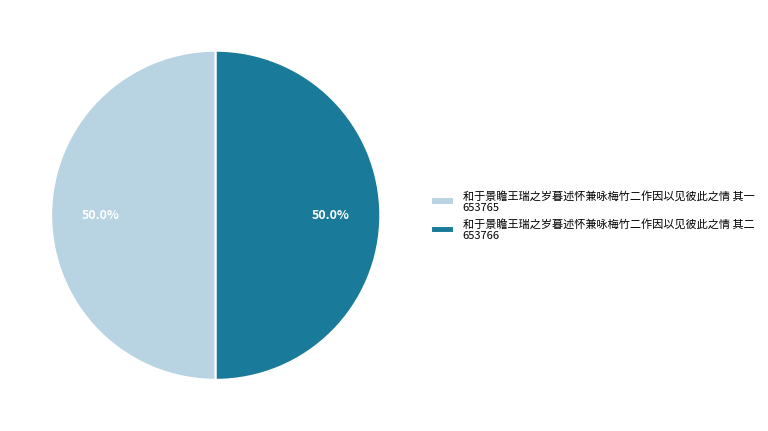

What is the ratio of the value at 和于景瞻王瑞之岁暮述怀兼咏梅竹二作因以见彼此之情 其一 653765 to the value at 和于景瞻王瑞之岁暮述怀兼咏梅竹二作因以见彼此之情 其二 653766?

1.0